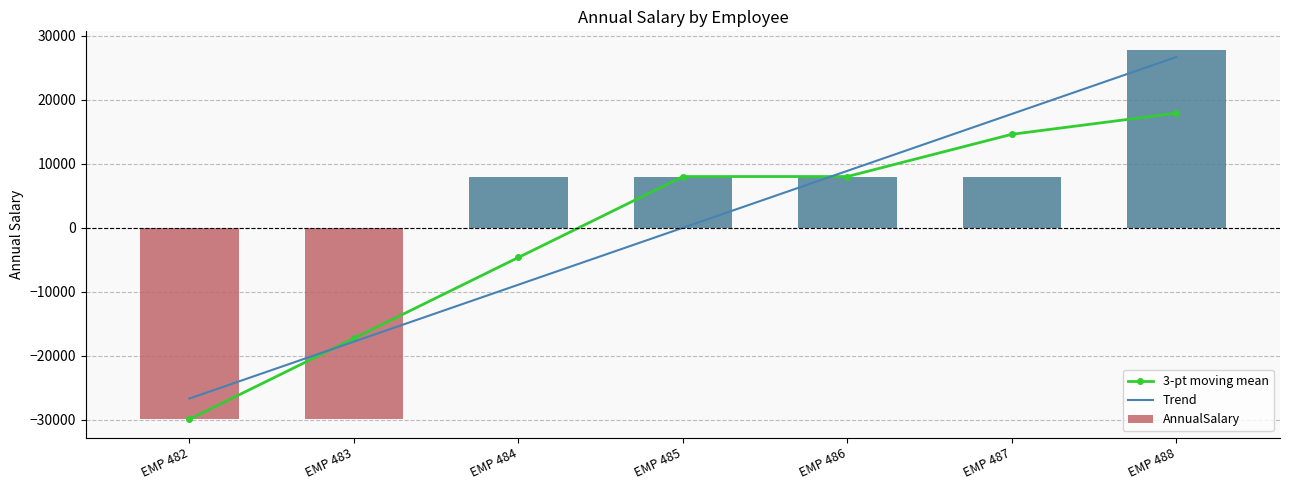

What is the average value of the 3-pt moving mean series?

-471.5